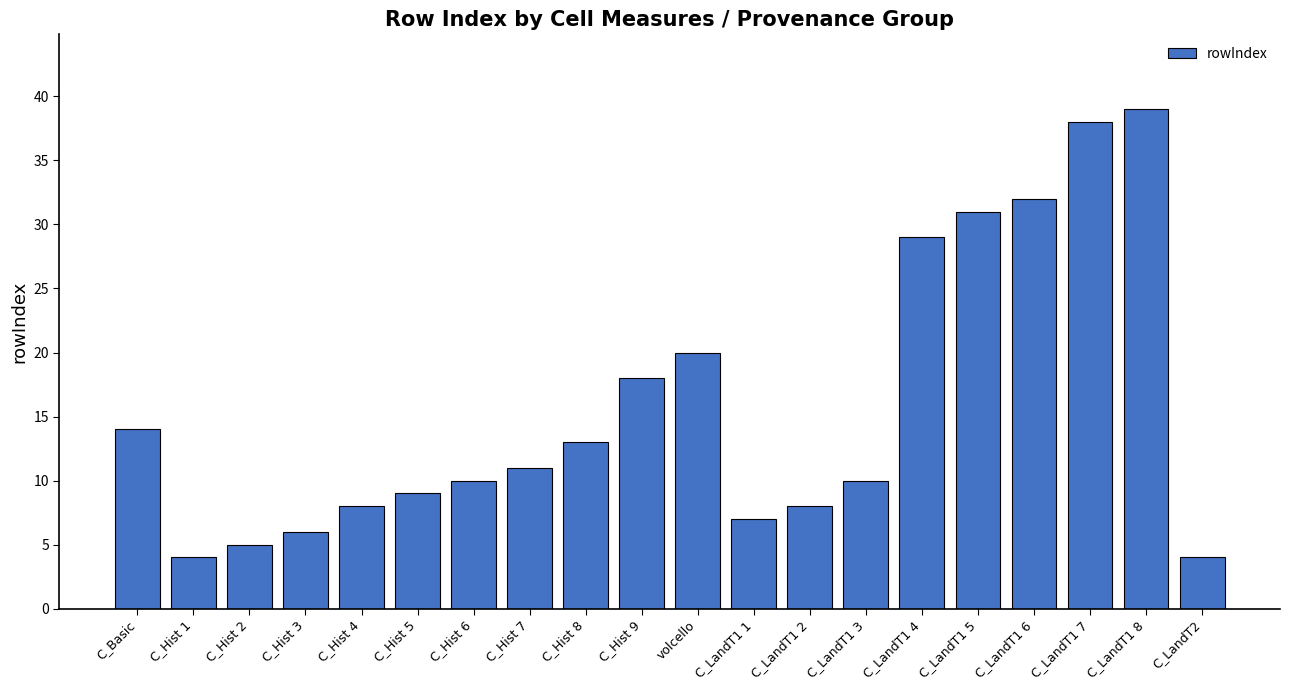

What is the change in value from C_Hist 5 to C_LandT1 1?

-2